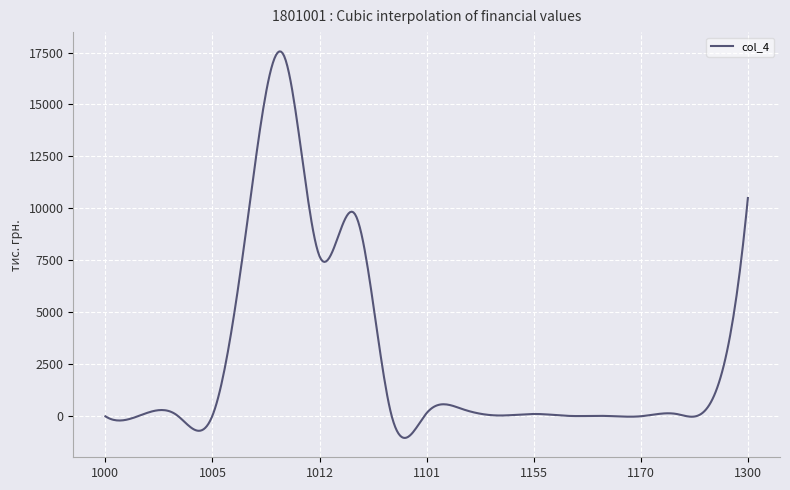

What is the greatest value displayed?

17552.0